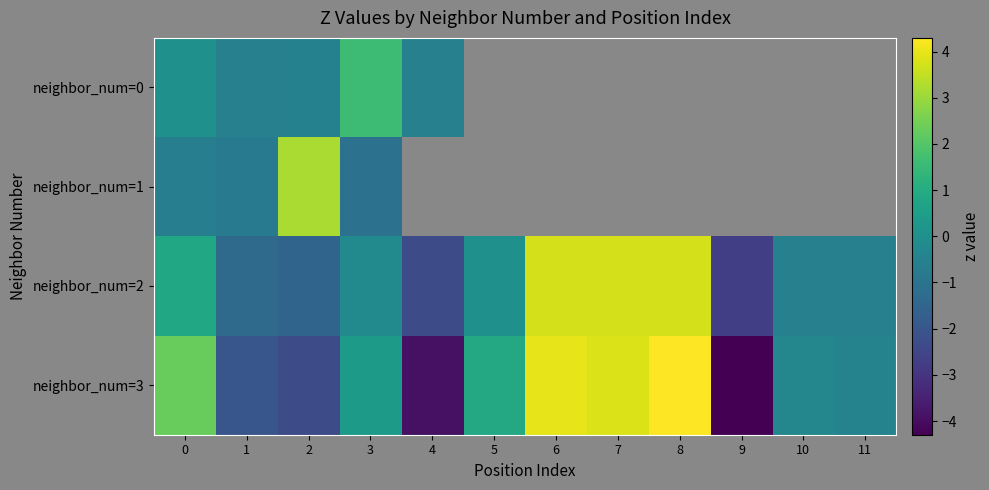

What is the total value across all series at 0?

2.5